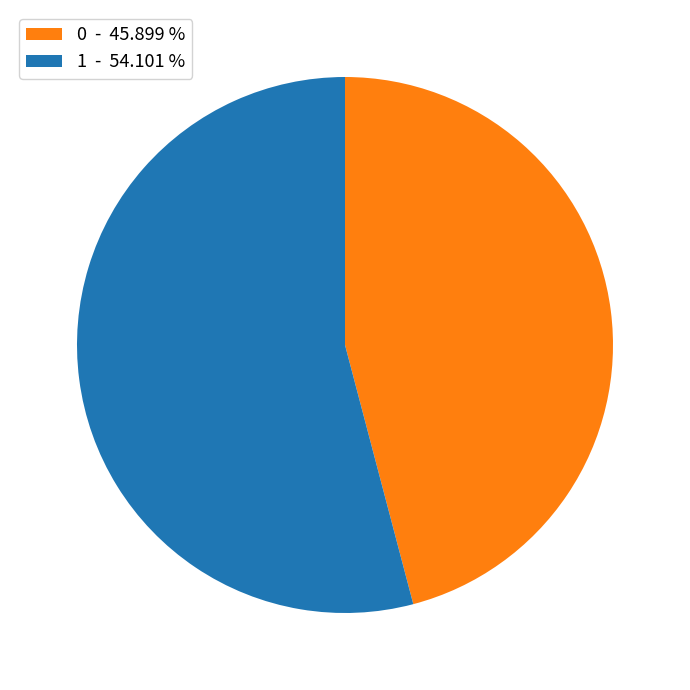

Is the sum of 0 - 45.899 % and 1 - 54.101 % greater than half?

Yes